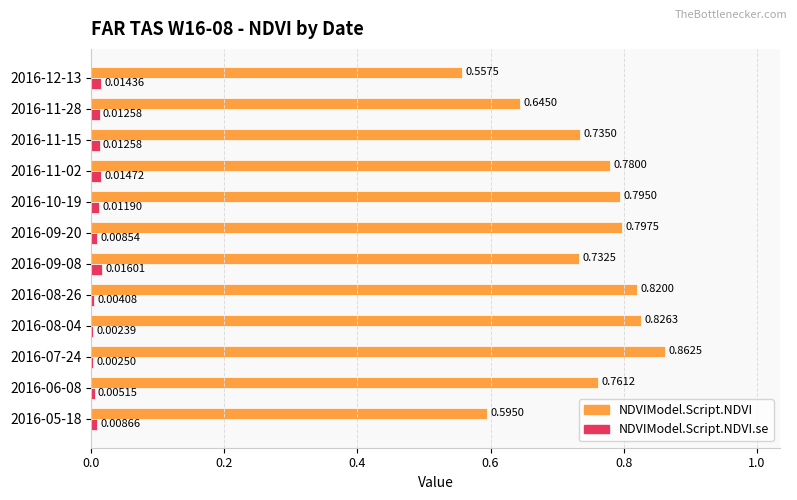

Between 2016-05-18 and 2016-12-13, which series saw the biggest shift?

NDVIModel.Script.NDVI